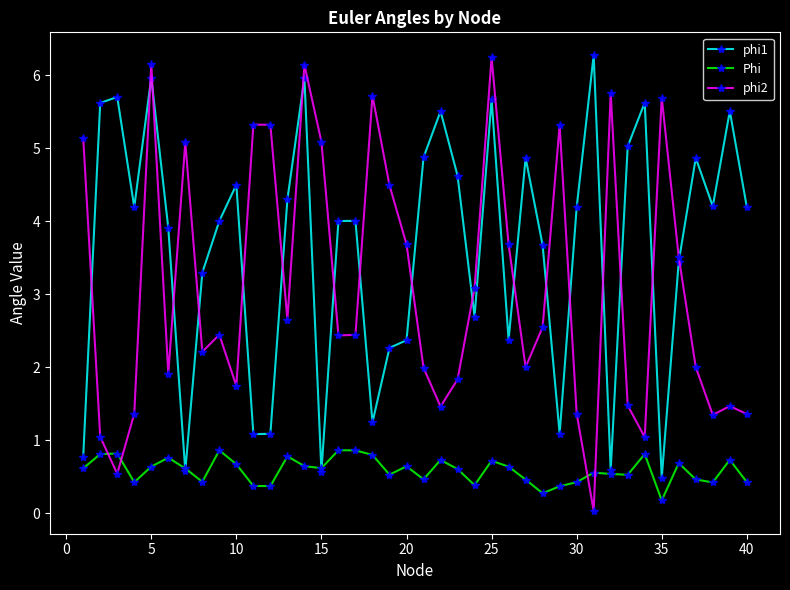

Which series ends up on top after the final intersection of phi2 and Phi?

phi2